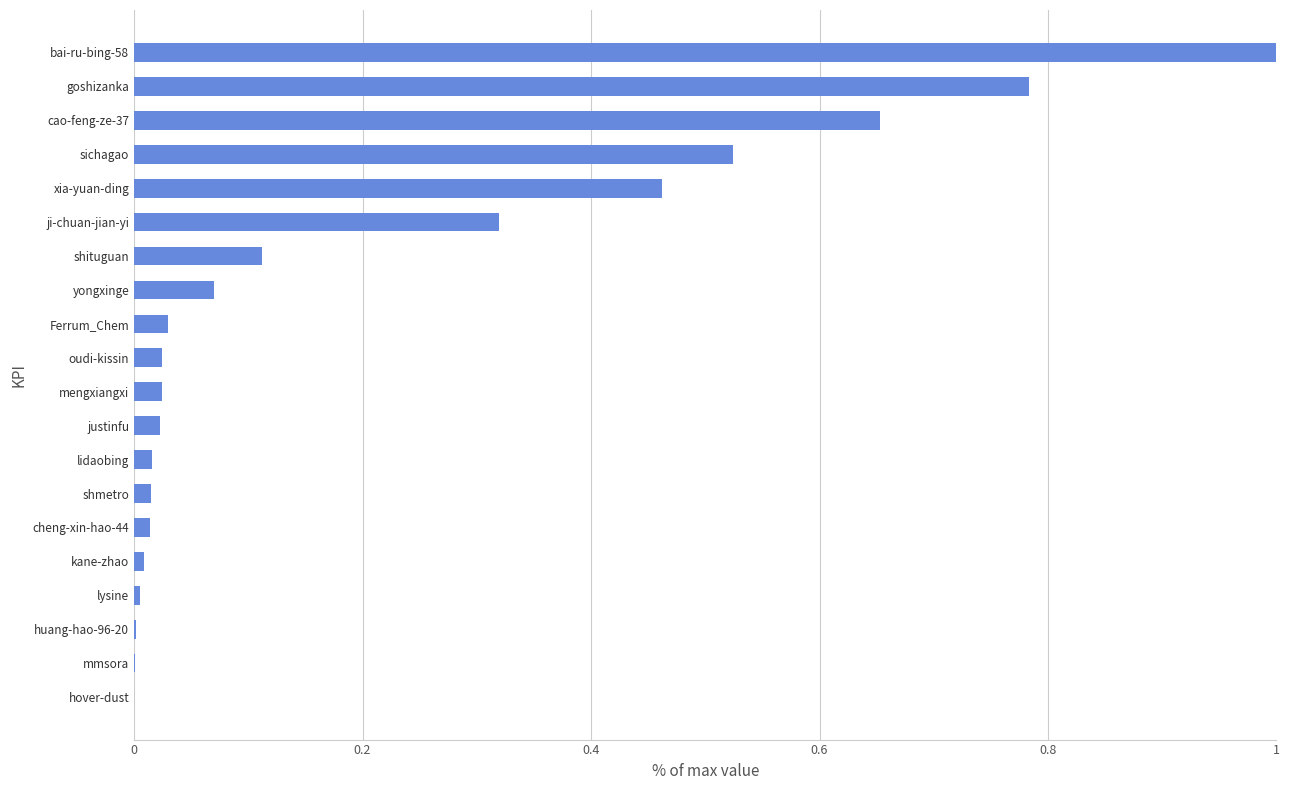

Is it true that the value at Ferrum_Chem is 0.0?

True